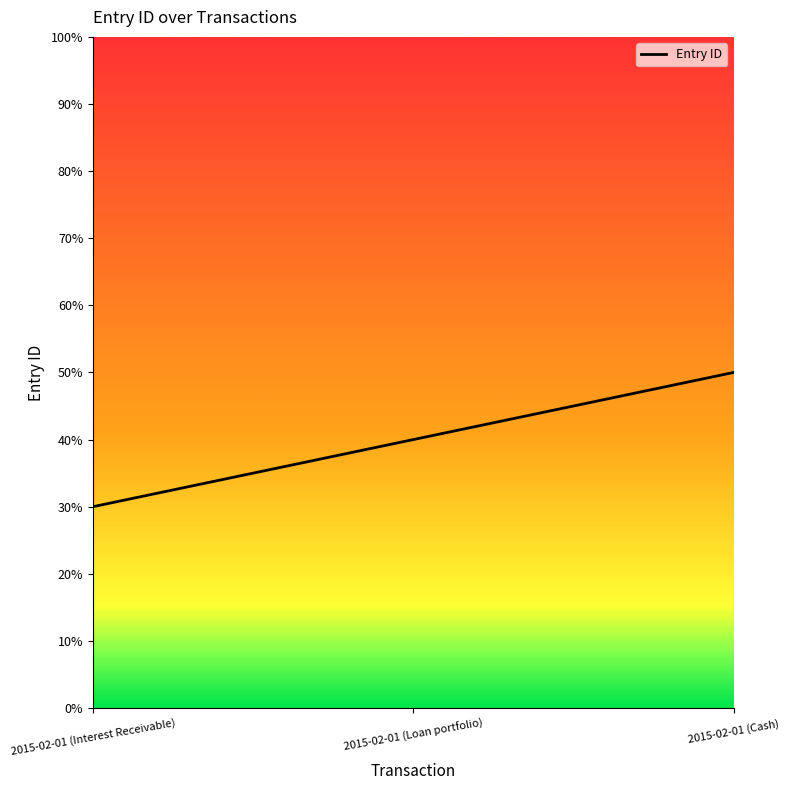

What is the approximate value at 2015-02-01 (Interest Receivable)?

30